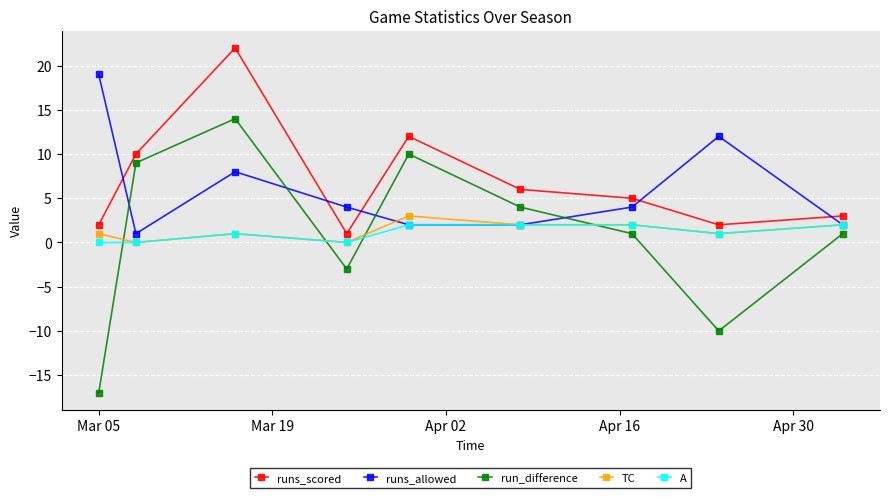

Does the chart display data point markers on the line(s)?

Yes